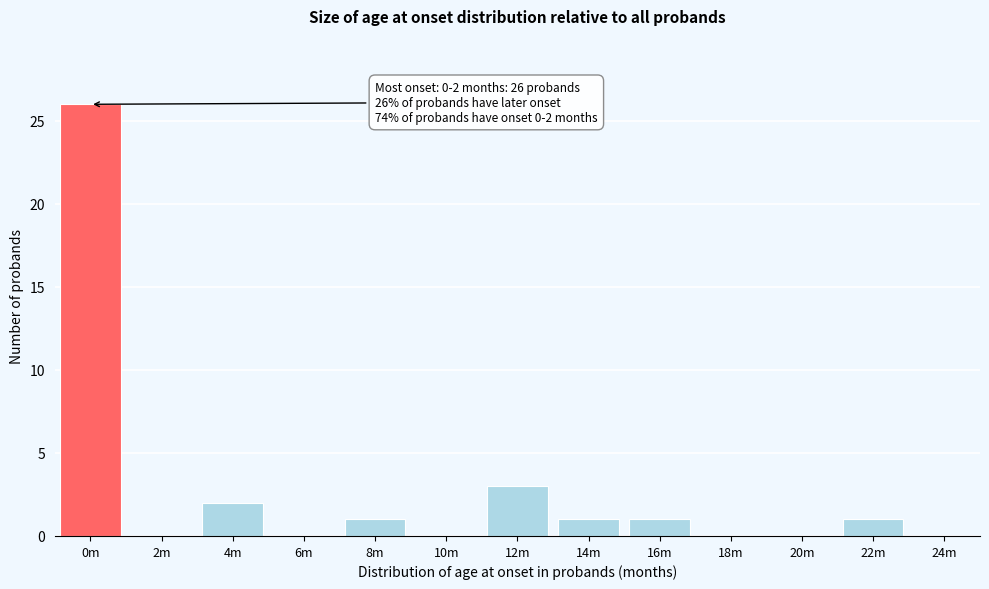

Reading left to right, extract all data points from this chart.

0m=26	2m=0	4m=2	6m=0	8m=1	10m=0	12m=3	14m=1	16m=1	18m=0	20m=0	22m=1	24m=0